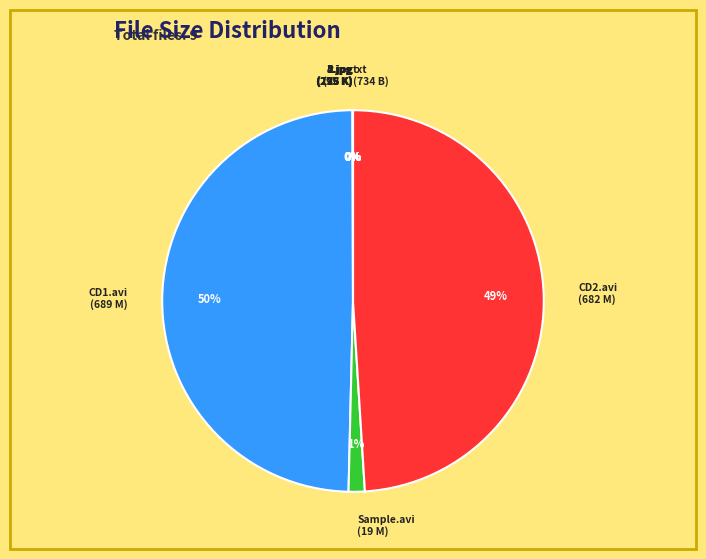

True or false: Sample.avi (19 M) accounts for 1% of the total.

True